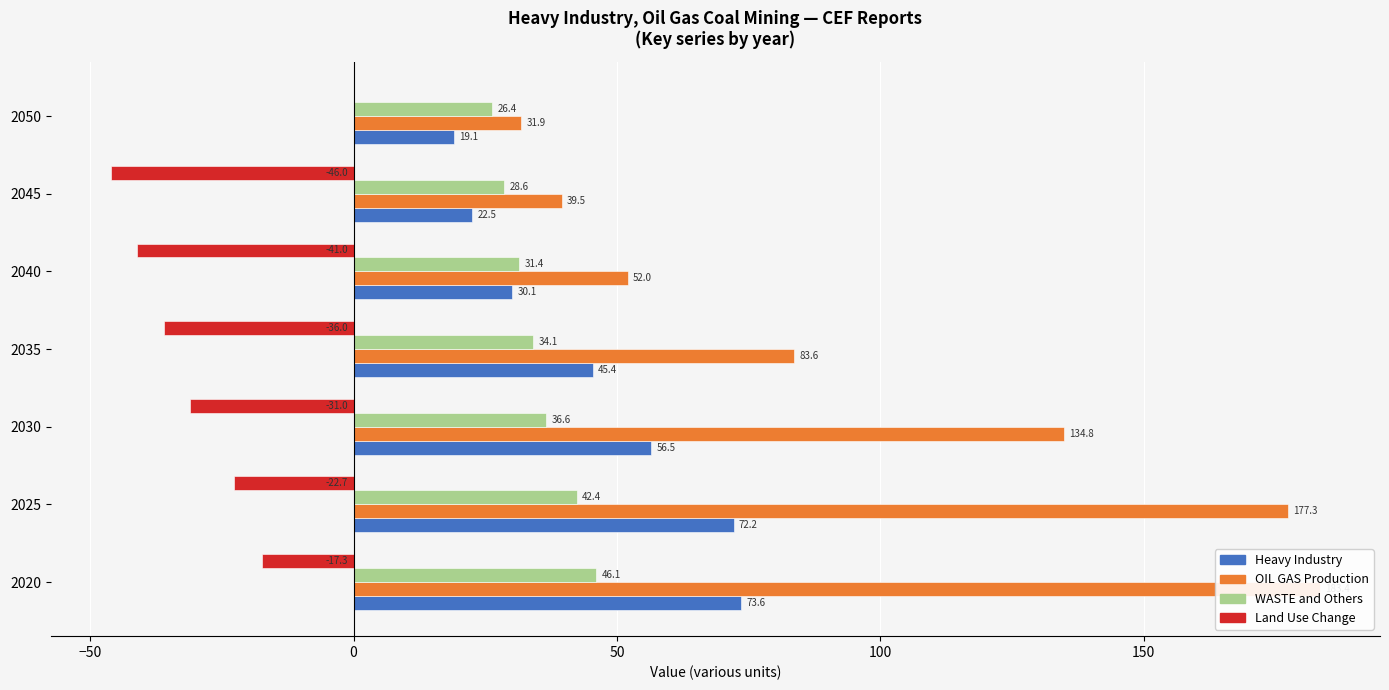

The Land Use Change series shows 0.1 at 50. True or false?

False